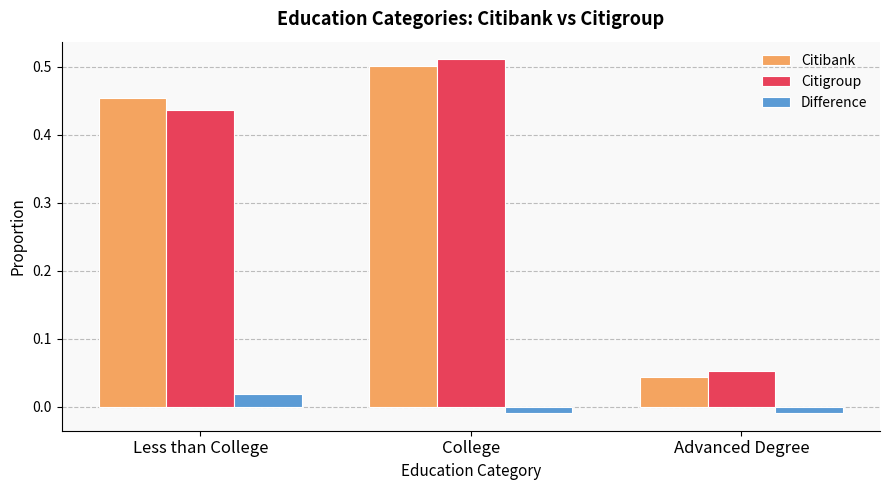

Between College and Advanced Degree, which series saw the biggest shift?

Citigroup